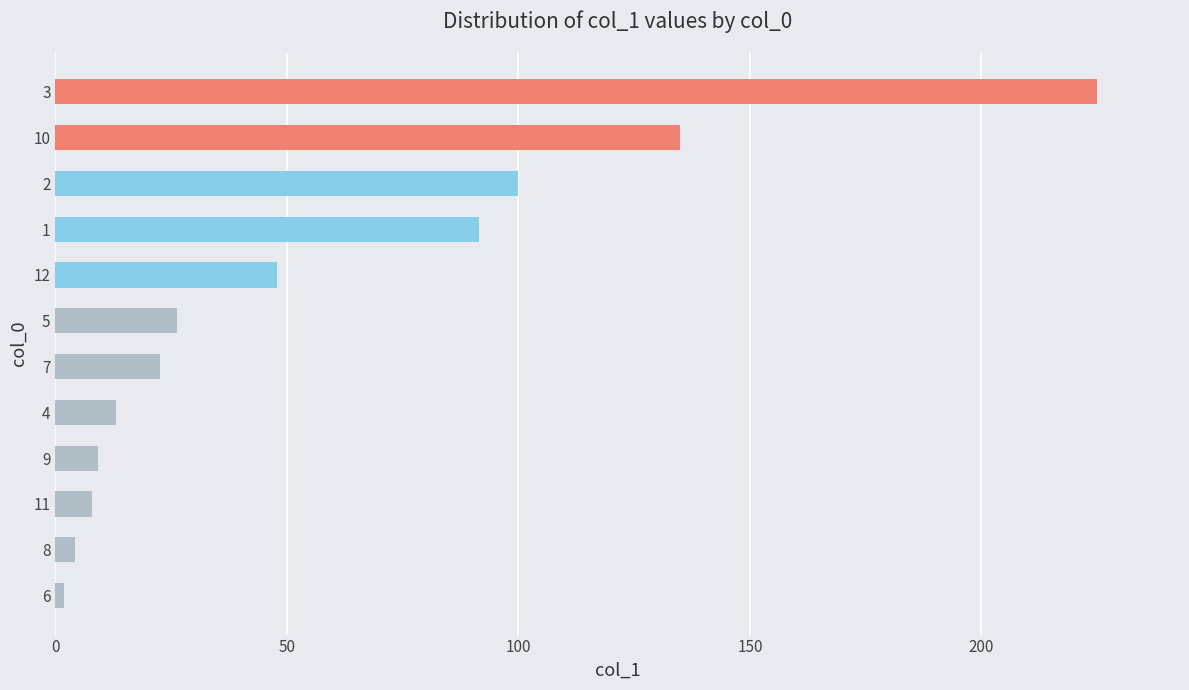

The chart shows a value of 22.5 at 7. True or false?

True